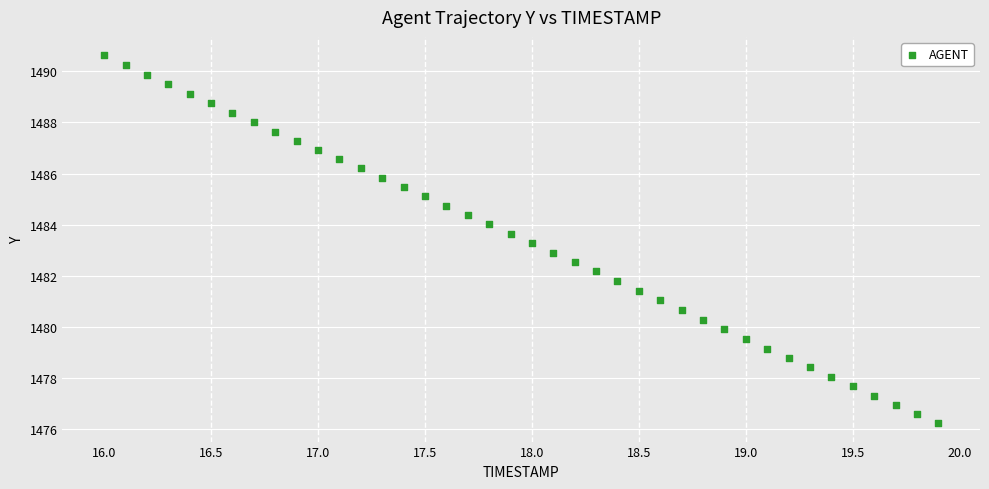

What is the range of X values (max minus min)?

3.9